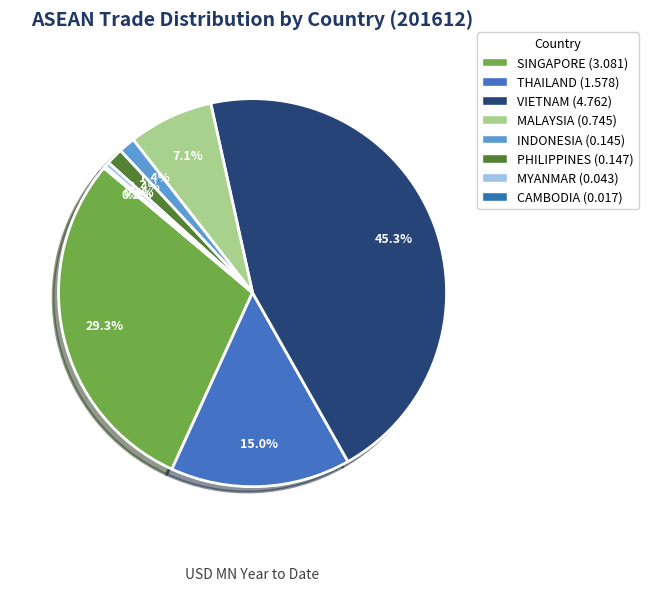

To the nearest percent, what is the combined percentage of MALAYSIA and CAMBODIA?

7%